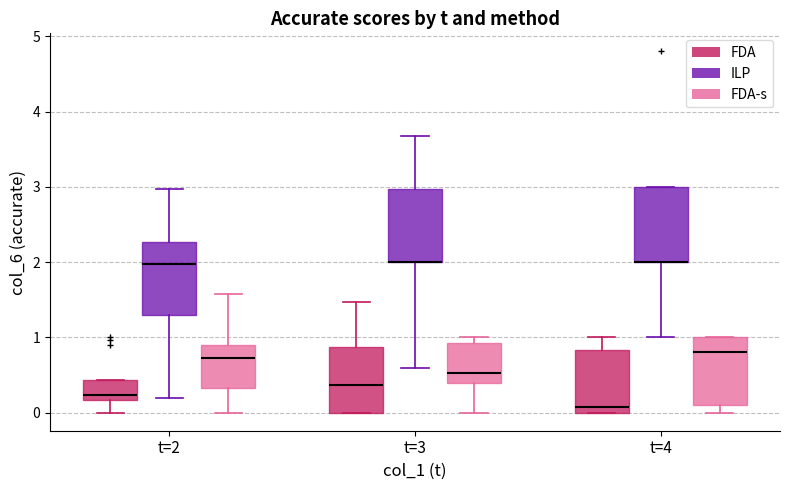

Reading left to right, transcribe this box plot: for each box, give where its median line is, the range the box spans, and where its two whiskers end, as read against the y-axis. The values are not printed on the chart, so give them approximately, as read against the axis.

t=2 (FDA): median 0.2 (just above the box's lower edge), box 0.2 to 0.4, whiskers 0.0 to 0.4
t=2 (ILP): median 2.0, box 1.3 to 2.3, whiskers 0.2 to 3.0
t=2 (FDA-s): median 0.7, box 0.3 to 0.9, whiskers 0.0 to 1.6
t=3 (FDA): median 0.4, box 0.0 to 0.9, whiskers 0.0 to 1.5
t=3 (ILP): median 2.0 (drawn on the box's lower edge), box 2.0 to 3.0, whiskers 0.6 to 3.7
t=3 (FDA-s): median 0.5, box 0.4 to 0.9, whiskers 0.0 to 1.0
t=4 (FDA): median 0.1, box 0.0 to 0.8, whiskers 0.0 to 1.0
t=4 (ILP): median 2.0 (drawn on the box's lower edge), box 2.0 to 3.0, whiskers 1.0 to 3.0
t=4 (FDA-s): median 0.8, box 0.1 to 1.0, whiskers 0.0 to 1.0